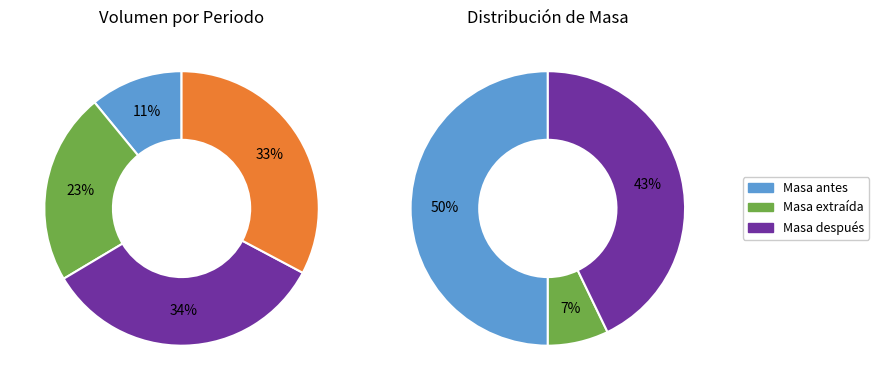

The 10 slice represents 1% of the pie. True or false?

False